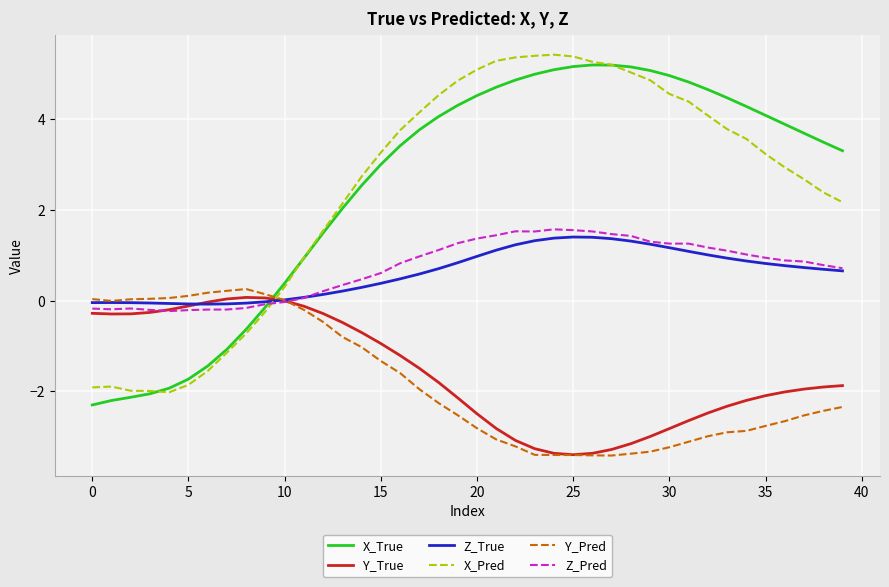

True or false: X_Pred and Z_Pred intersect in this chart.

True